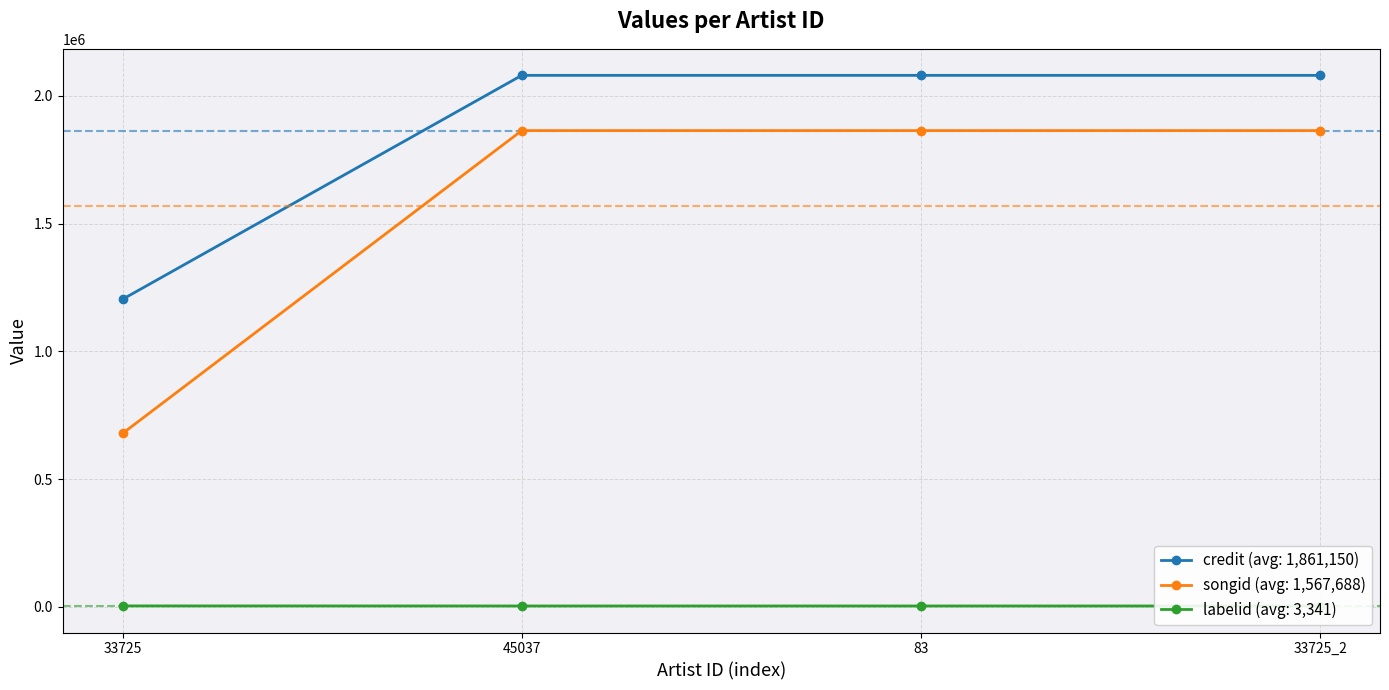

True or false: songid has a value of 1864056 at 33725_2.

True